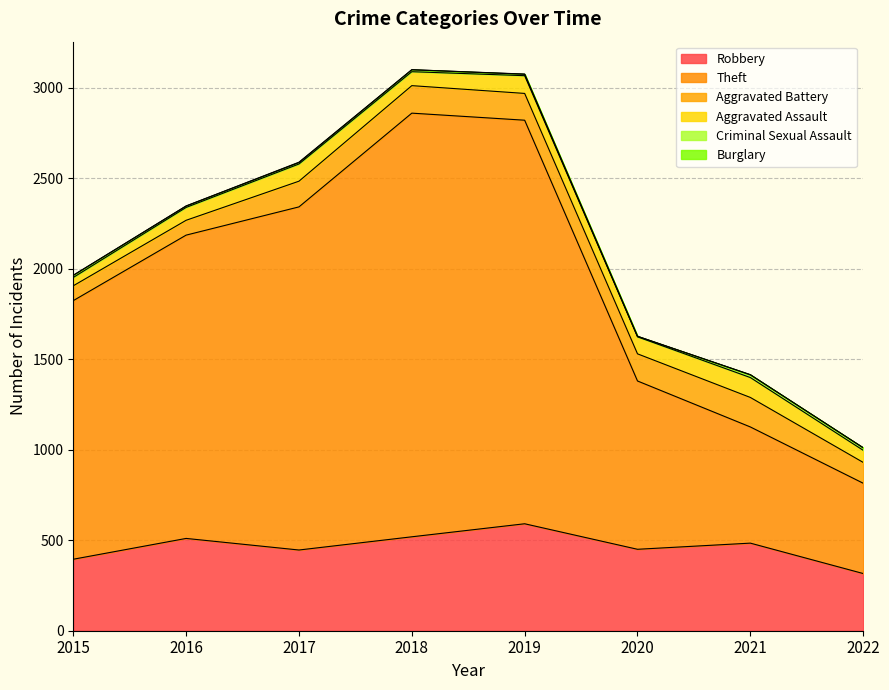

At which label does Criminal Sexual Assault first exceed 11?

2015